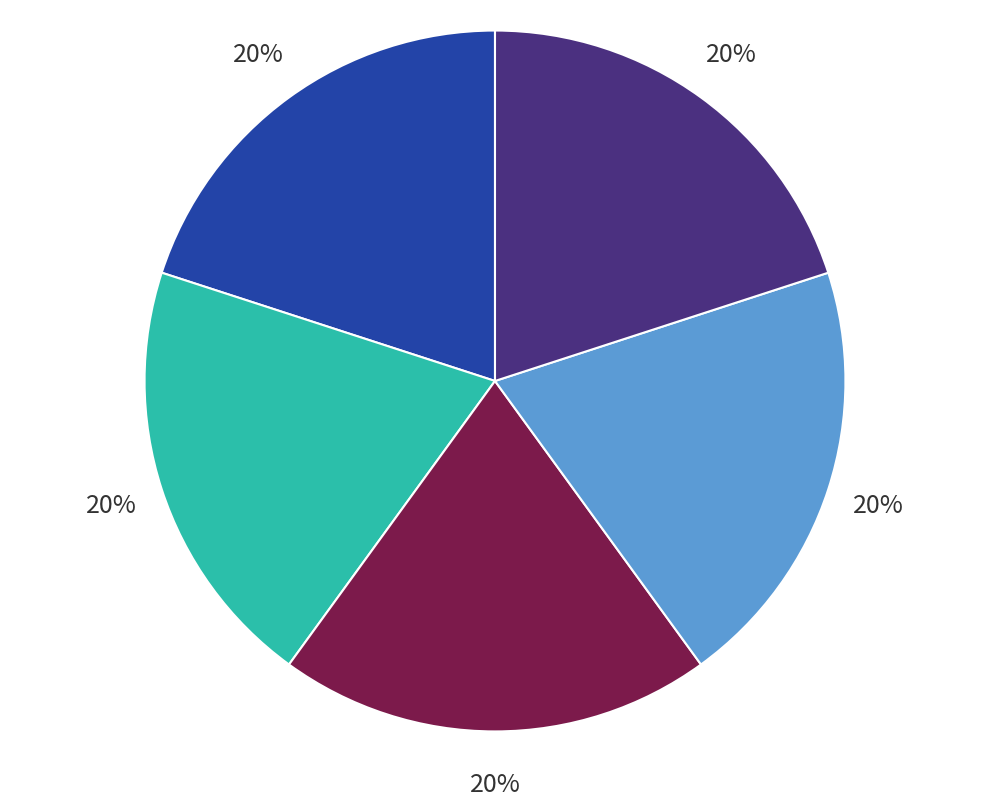

Does any single category account for the majority?

No